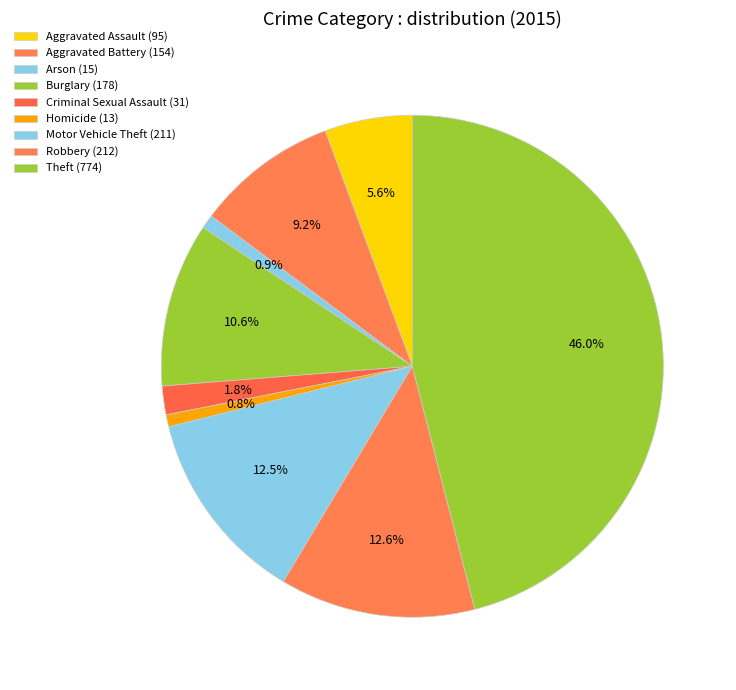

How many slices are in this pie chart?

9